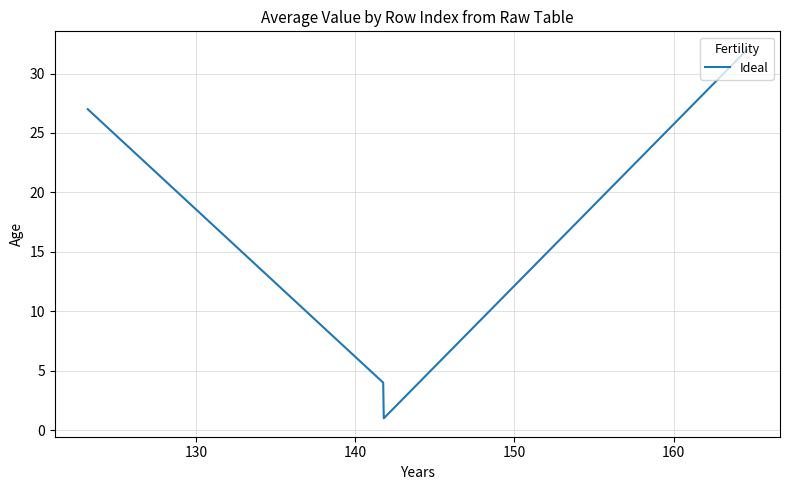

What is the greatest value displayed?

32